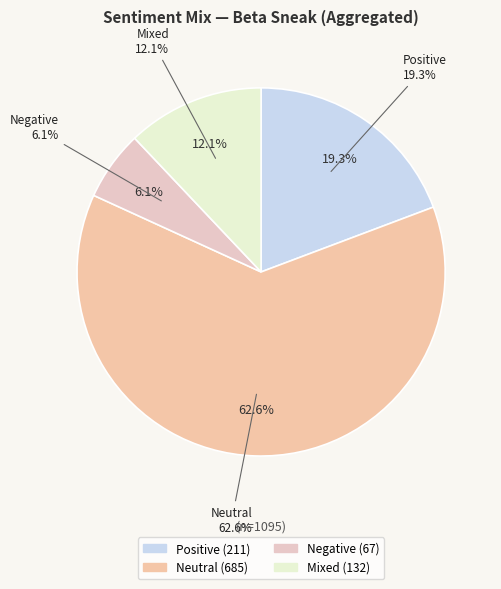

Do Positive and Positive together represent more than half of the pie?

No